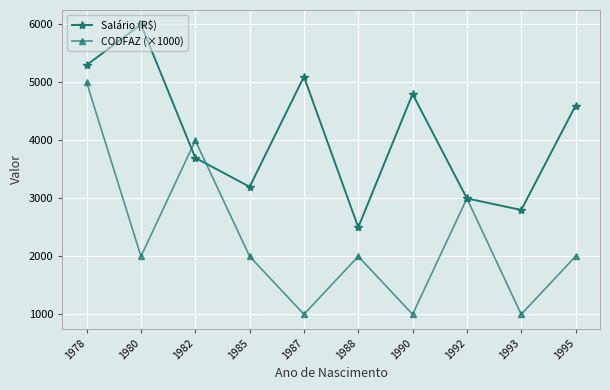

What is the lowest value of the Salário (R$) series?

2500